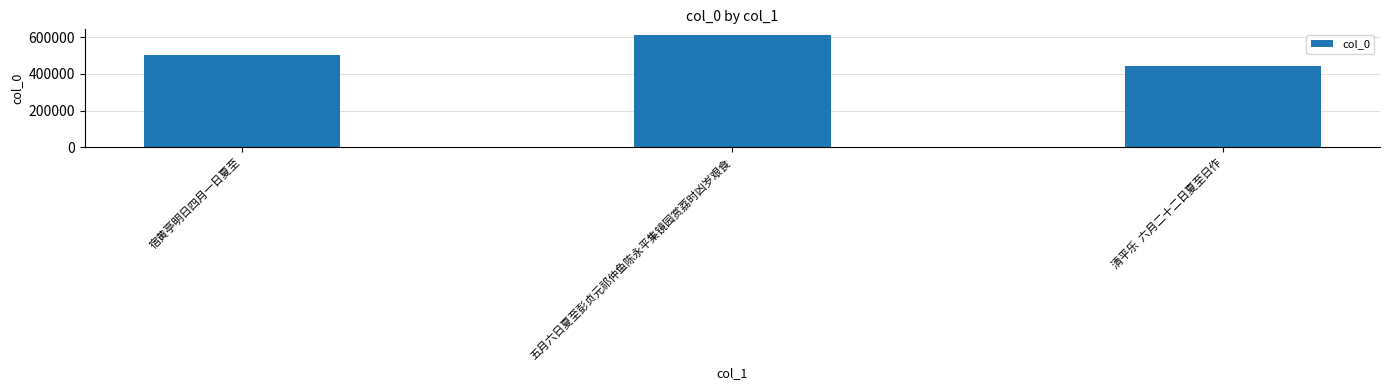

Rank the categories by value from highest to lowest.

五月六日夏至彭贞元祁仲鱼陈永平集镜园赏荔时凶岁艰食, 宿黄亭明日四月一日夏至, 清平乐  六月二十二日夏至日作